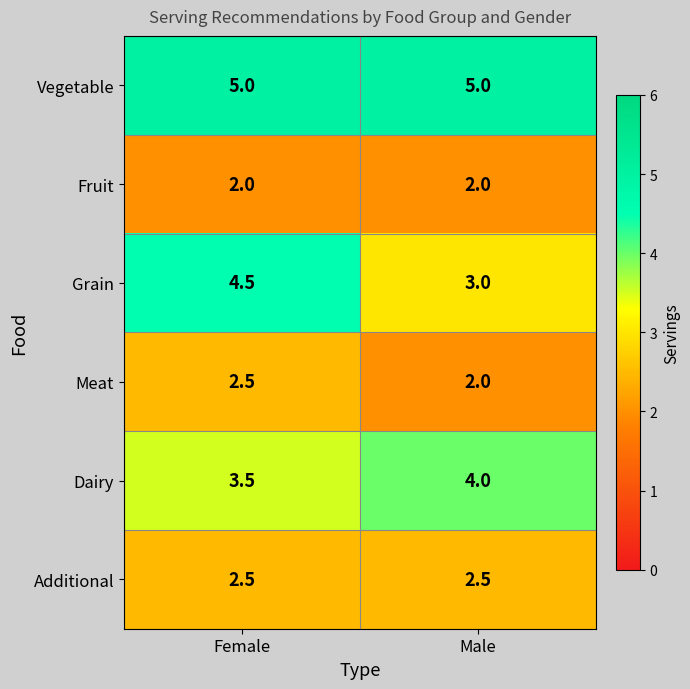

Reading left to right, what are all the values shown in this chart?

Vegetable: Female=5.0	Male=5.0
Fruit: Female=2.0	Male=2.0
Grain: Female=4.5	Male=3.0
Meat: Female=2.5	Male=2.0
Dairy: Female=3.5	Male=4.0
Additional: Female=2.5	Male=2.5